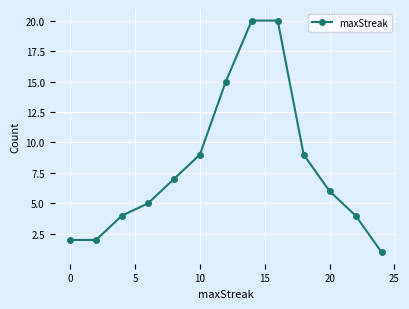

What is the difference between the second highest and minimum values?

19